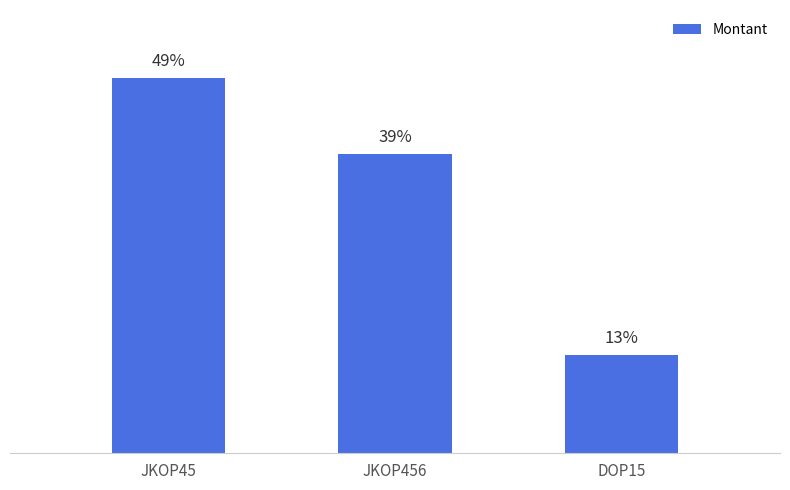

Count the number of data series in this chart.

1